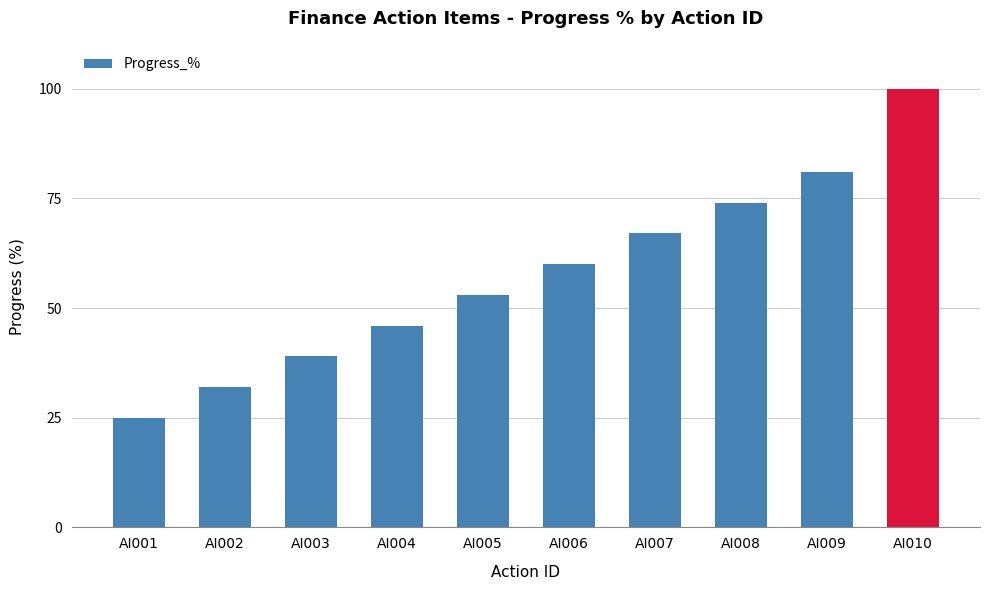

Reading left to right, extract all data points from this chart.

AI001=25	AI002=32	AI003=39	AI004=46	AI005=53	AI006=60	AI007=67	AI008=74	AI009=81	AI010=100